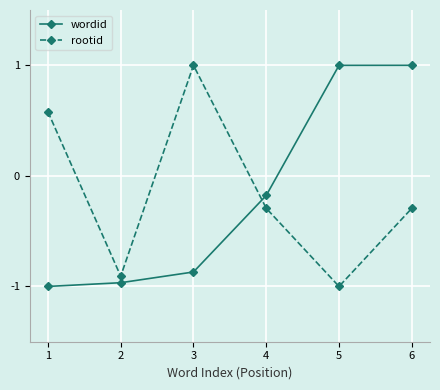

At which label does wordid first exceed 0?

5